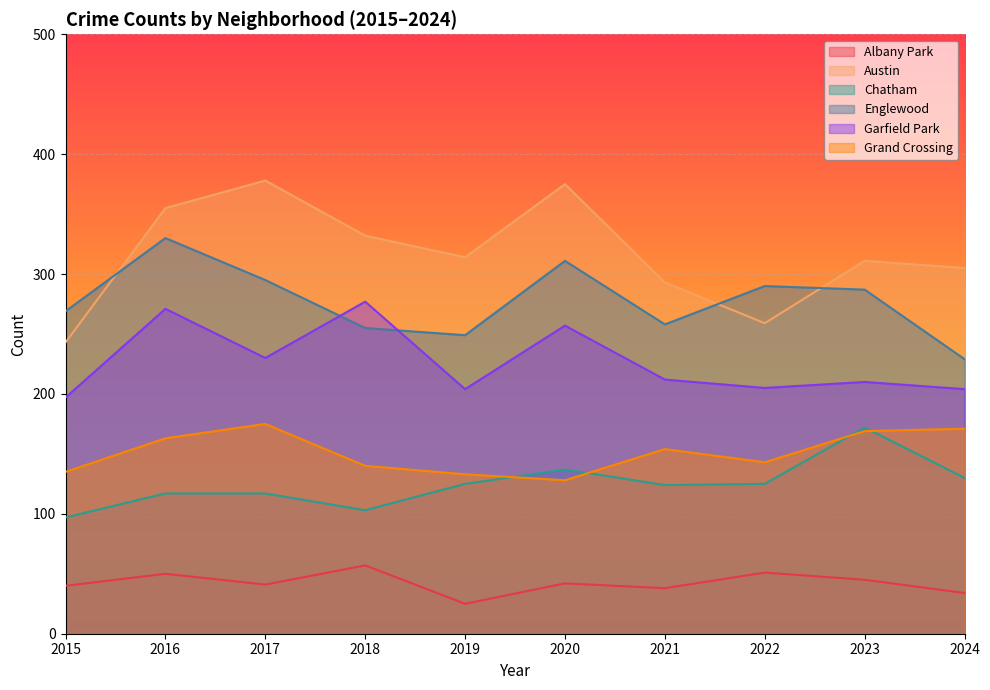

What is the value of the Chatham point at the 9th from the left?

172